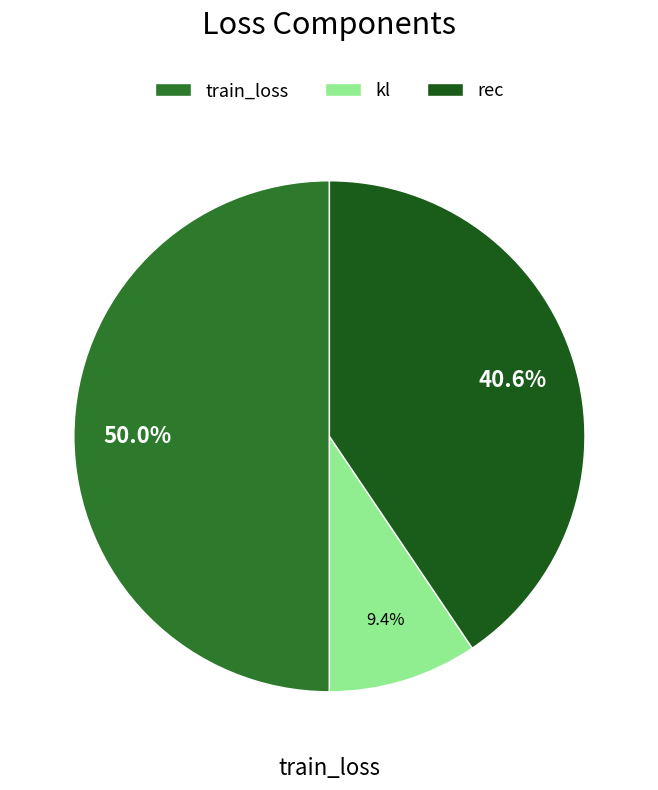

Count the number of slices in the pie.

3